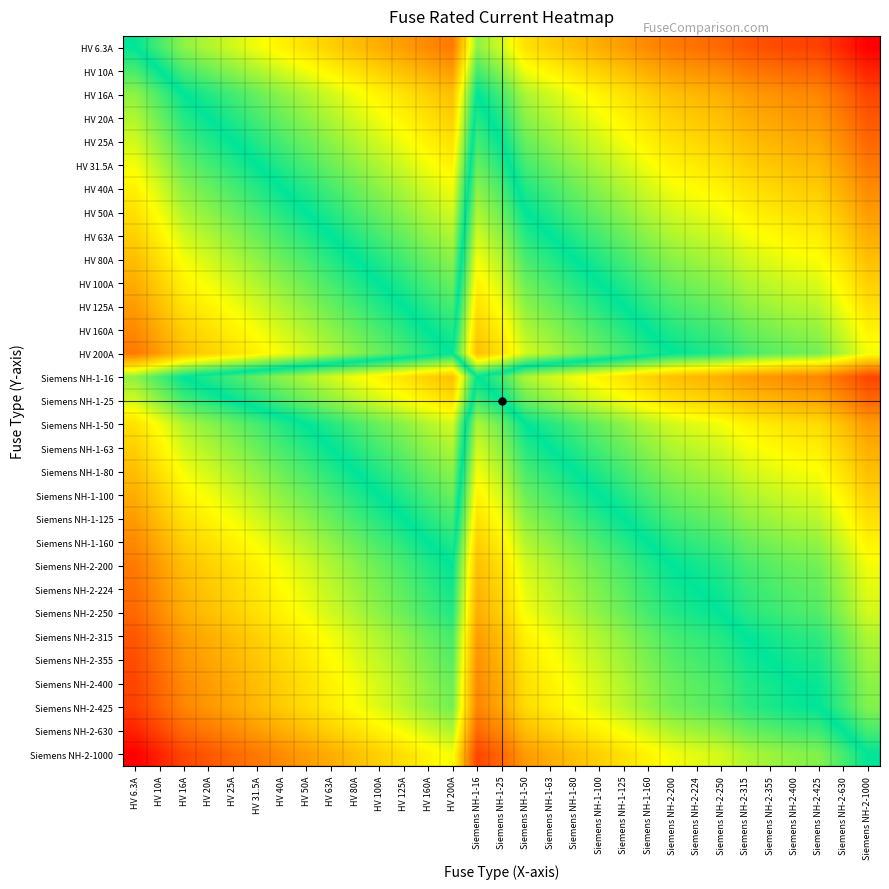

Which has a higher value, HV 63A or Siemens NH-2-425?

HV 63A